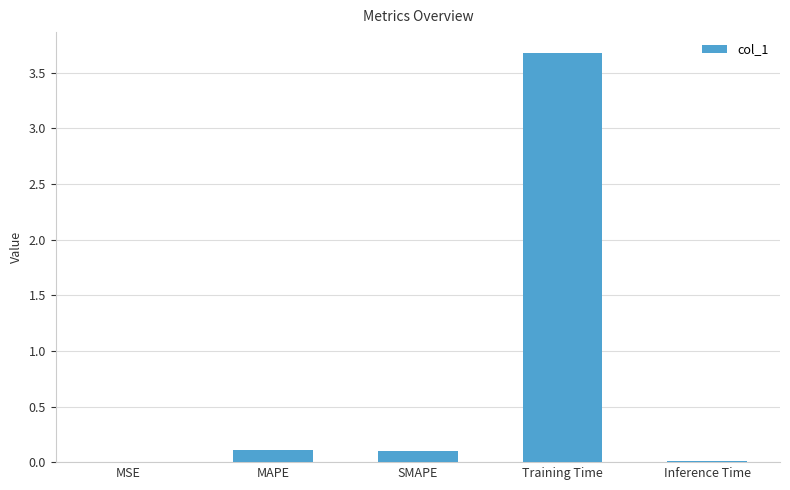

What is the change in value from MAPE to Training Time?

+3.6